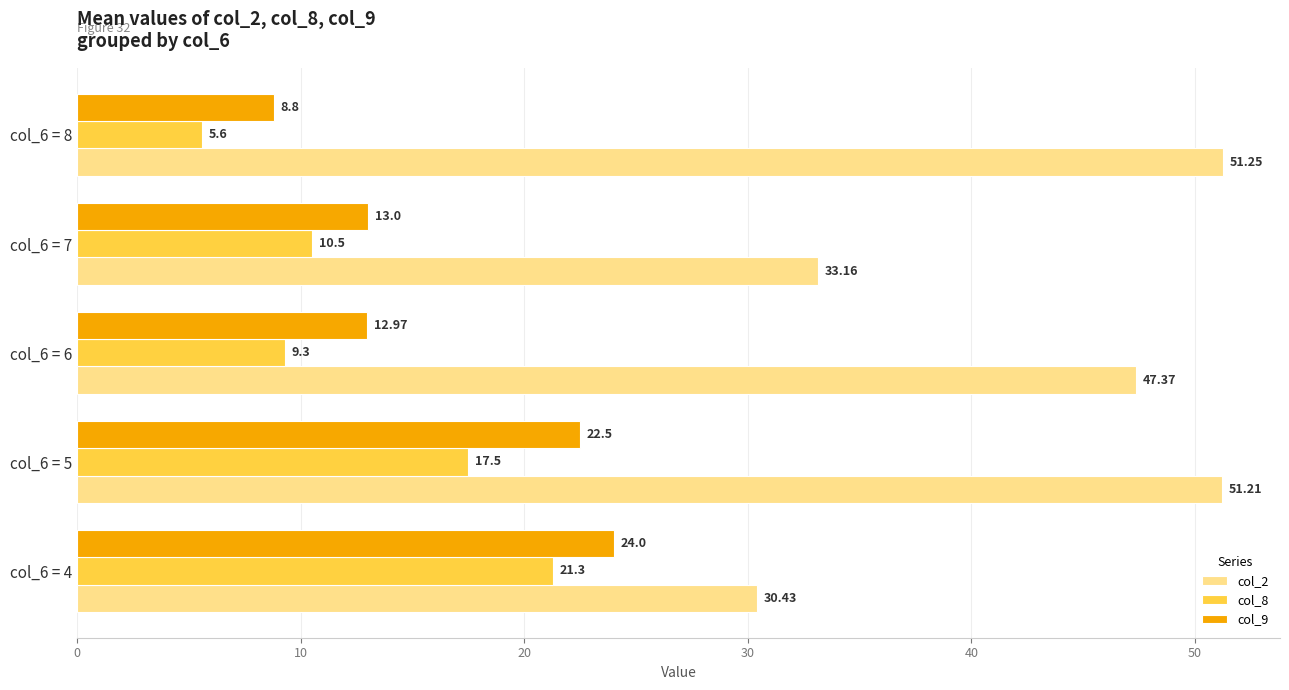

What is the average value of the col_2 series?

42.7